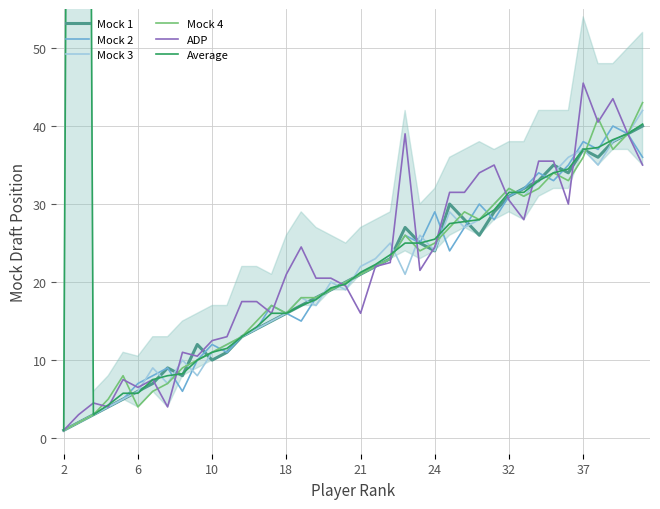

The Mock 2 series shows 20.1 at 10. True or false?

False